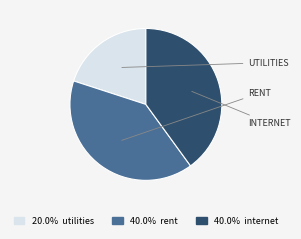

Is there any slice that represents more than half of the pie?

No